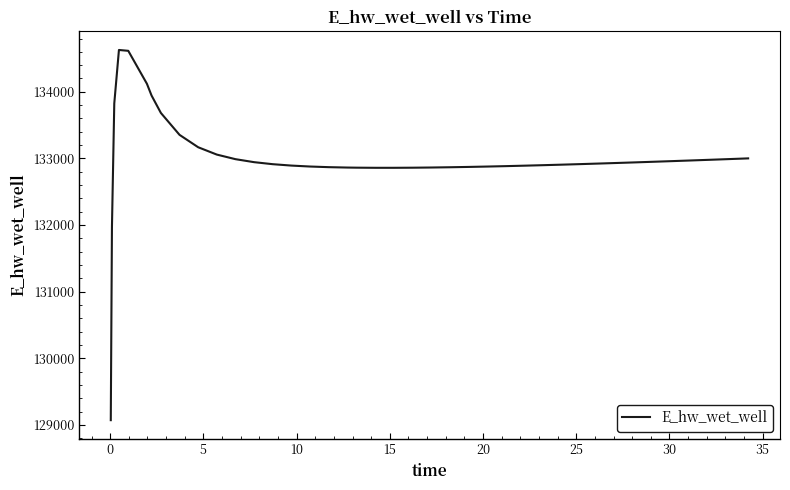

What is the maximum value shown in the chart?

134628.0